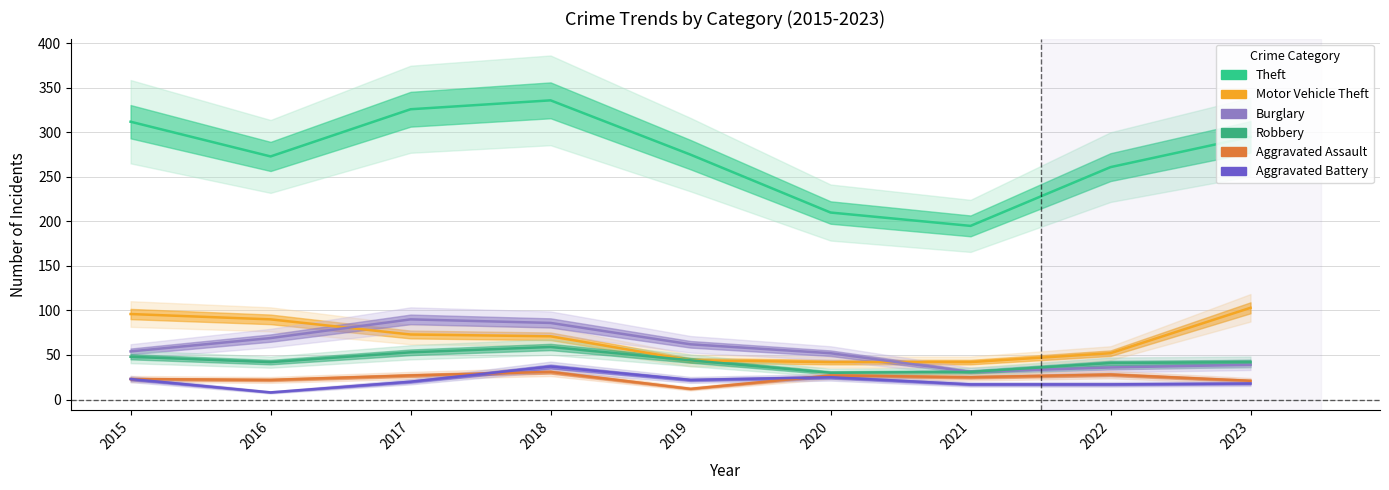

Count the number of data series in this chart.

6